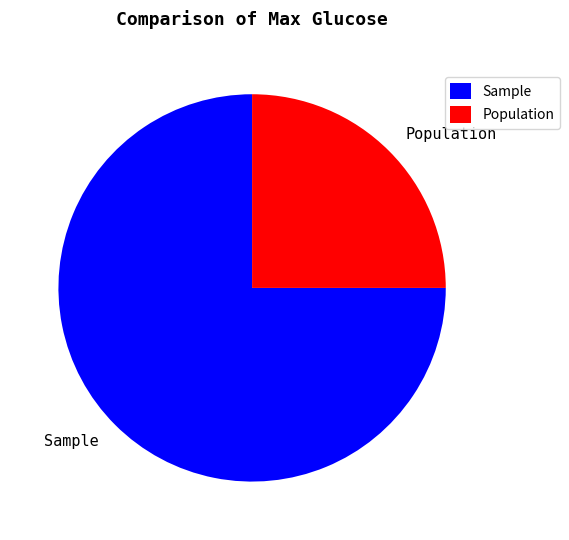

Rank the categories by value from highest to lowest.

Sample, Population